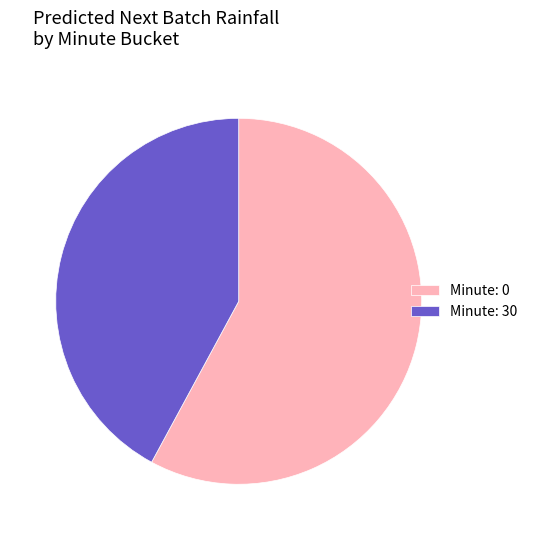

Is the sum of Minute: 0 and Minute: 30 greater than half?

Yes